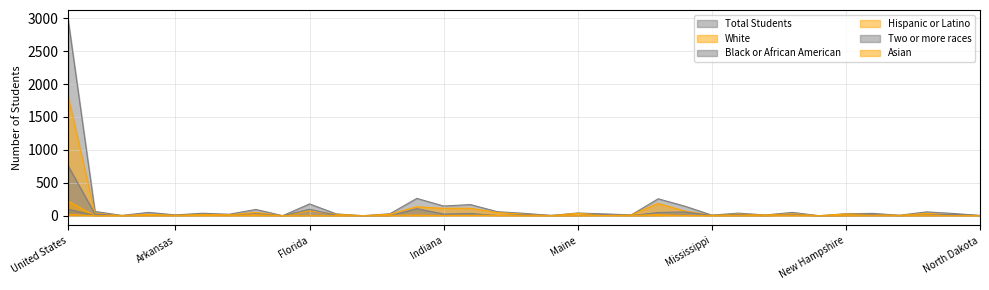

Where is White nearest to the value 909?

Michigan